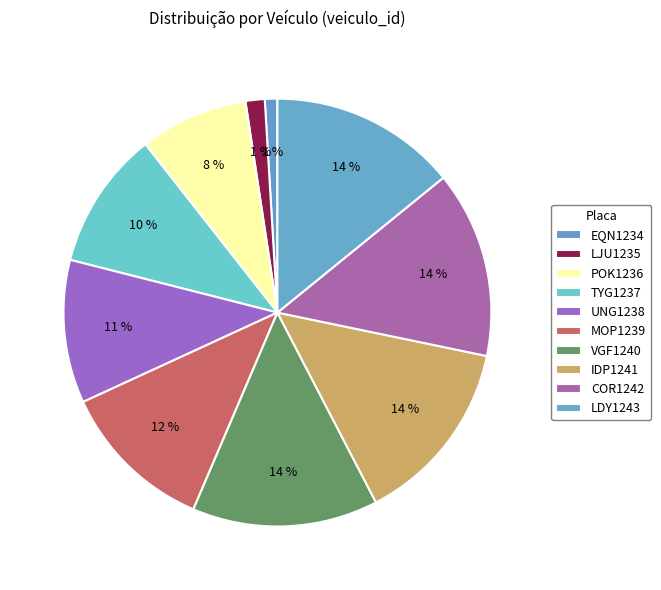

To the nearest percent, what percentage of the pie is UNG1238?

11%